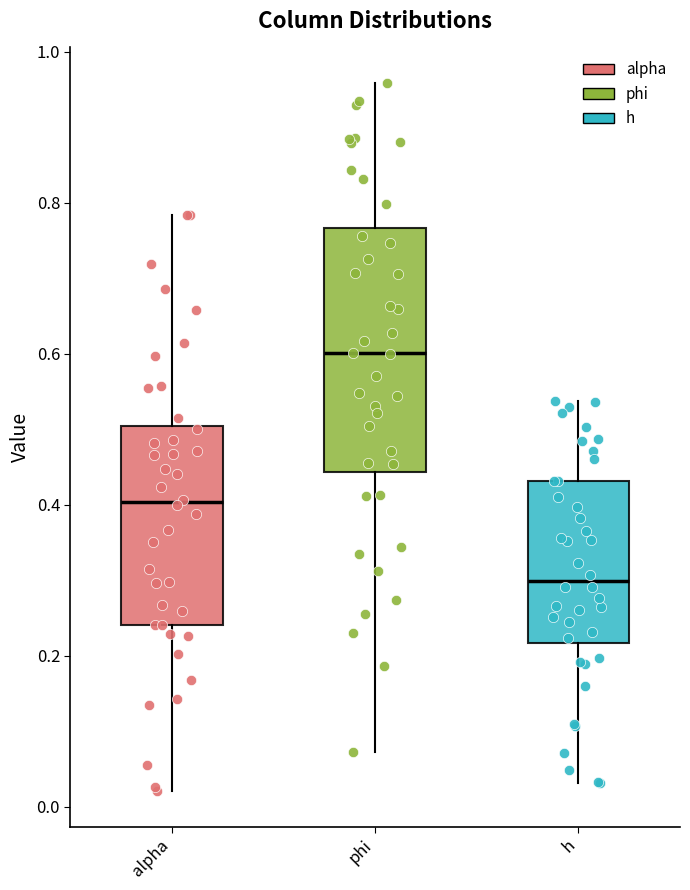

Reading left to right, transcribe this box plot: for each box, give where its median line is, the range the box spans, and where its two whiskers end, as read against the y-axis. The values are not printed on the chart, so give them approximately, as read against the axis.

alpha: median 0.40, box 0.24 to 0.50, whiskers 0.02 to 0.78
phi: median 0.60, box 0.44 to 0.76, whiskers 0.08 to 0.96
h: median 0.30, box 0.22 to 0.44, whiskers 0.04 to 0.54